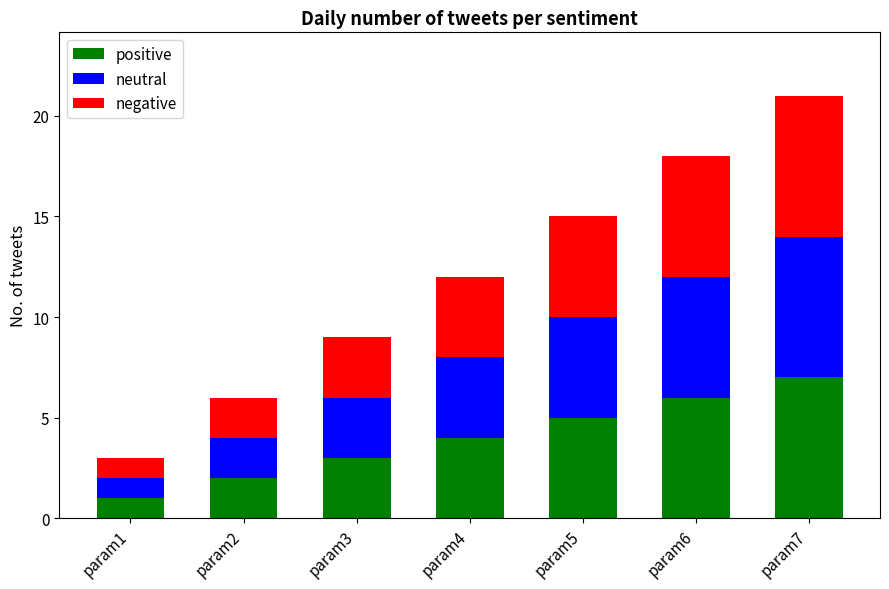

True or false: positive has a value of 7 at param4.

False